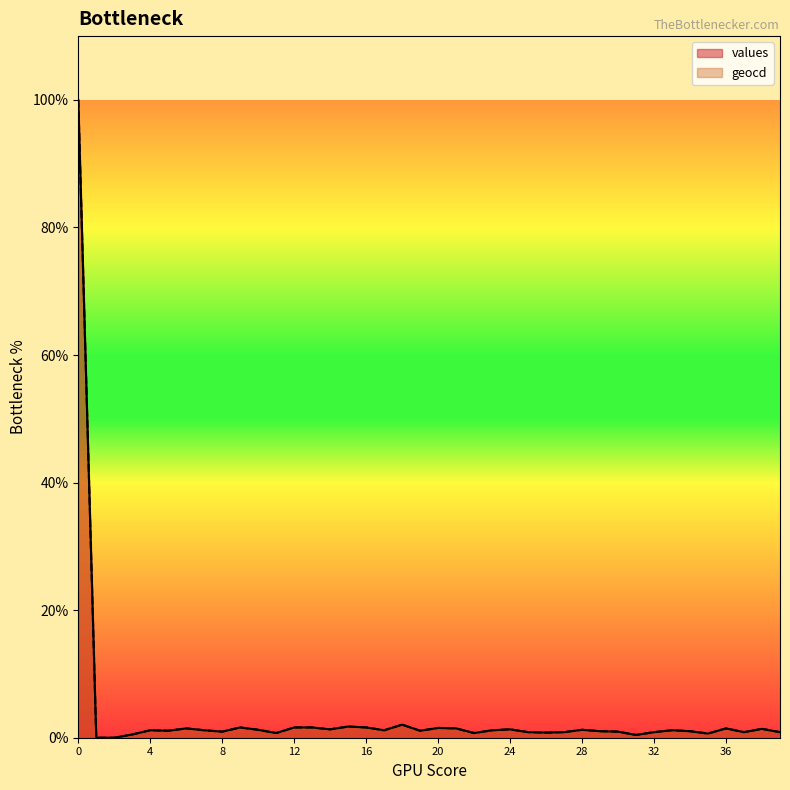

Reading left to right, list all the values displayed in this chart.

values: 0=100.0	1=0.0	2=0.0	3=0.5	4=1.2	5=1.1	6=1.5	7=1.2	8=0.9	9=1.6	10=1.2	11=0.7	12=1.6	13=1.6	14=1.3	15=1.8	16=1.6	17=1.2	18=2.0	19=1.1	20=1.5	21=1.5	22=0.7	23=1.2	24=1.3	25=0.9	26=0.8	27=0.9	28=1.2	29=1.0	30=0.9	31=0.4	32=0.9	33=1.2	34=1.0	35=0.7	36=1.5	37=0.9	38=1.4	39=0.9
geocd: 0=100.0	1=0.0	2=0.0	3=0.5	4=1.2	5=1.1	6=1.5	7=1.2	8=1.0	9=1.6	10=1.2	11=0.7	12=1.6	13=1.6	14=1.3	15=1.8	16=1.6	17=1.2	18=2.1	19=1.1	20=1.5	21=1.5	22=0.7	23=1.2	24=1.3	25=0.9	26=0.8	27=0.9	28=1.2	29=1.0	30=1.0	31=0.4	32=0.9	33=1.2	34=1.0	35=0.7	36=1.5	37=0.9	38=1.4	39=0.9